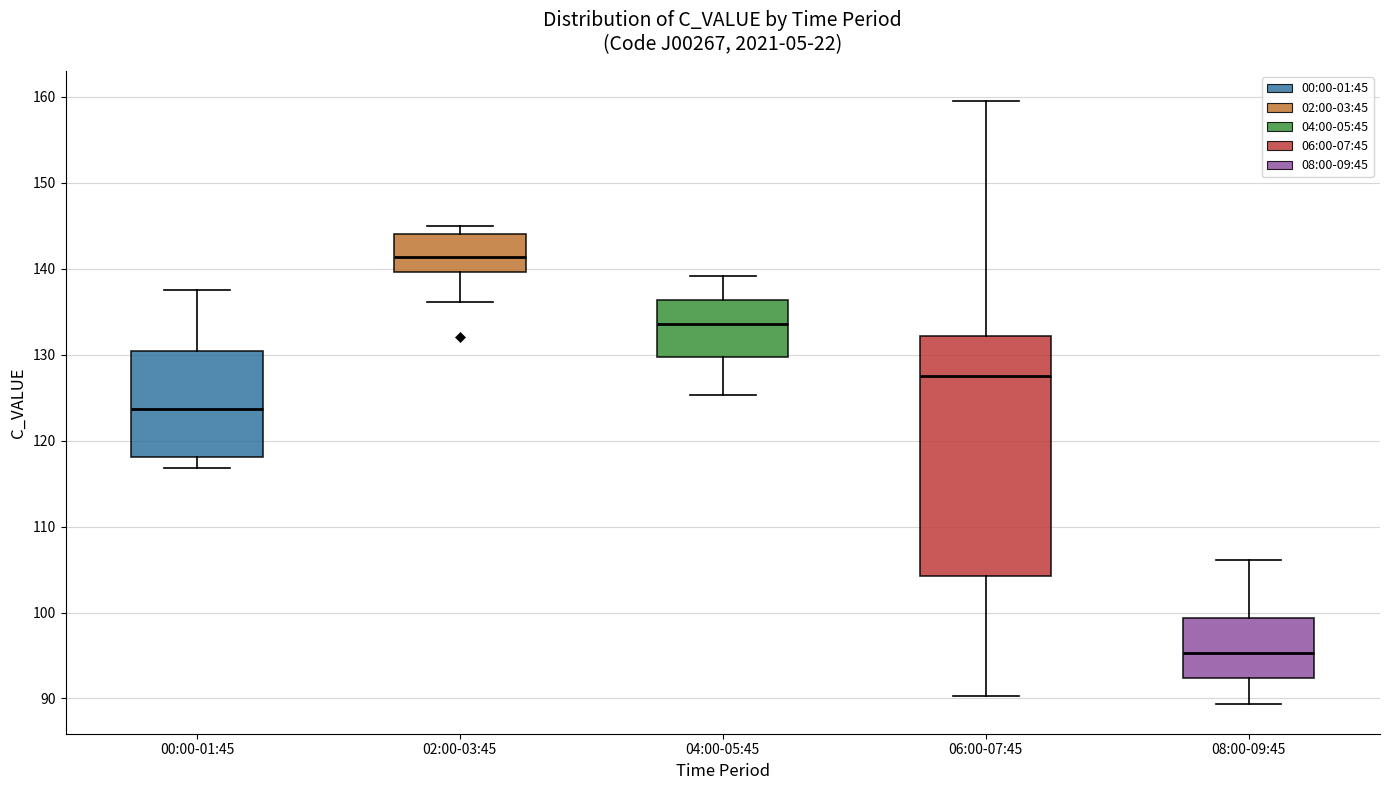

Reading left to right, transcribe this box plot: for each box, give where its median line is, the range the box spans, and where its two whiskers end, as read against the y-axis. The values are not printed on the chart, so give them approximately, as read against the axis.

00:00-01:45: median 124, box 118 to 130, whiskers 117 to 138
02:00-03:45: median 141, box 140 to 144, whiskers 136 to 145
04:00-05:45: median 134, box 130 to 136, whiskers 125 to 139
06:00-07:45: median 128, box 104 to 132, whiskers 90 to 160
08:00-09:45: median 95, box 92 to 99, whiskers 89 to 106